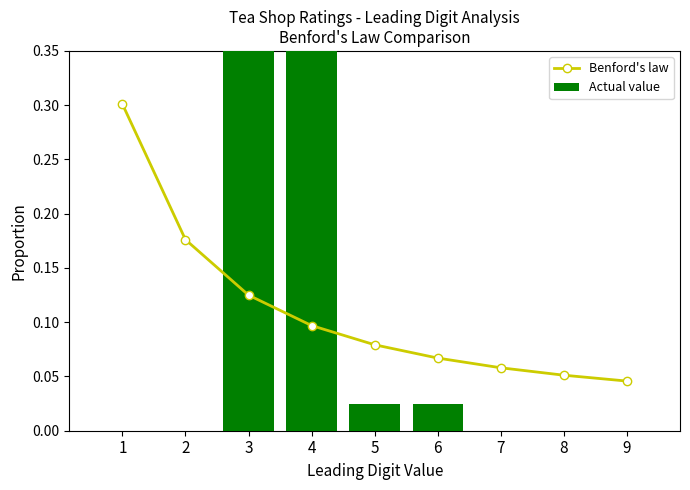

Is the value of Actual value at 4 greater than the value of Benford's law at 2?

Yes